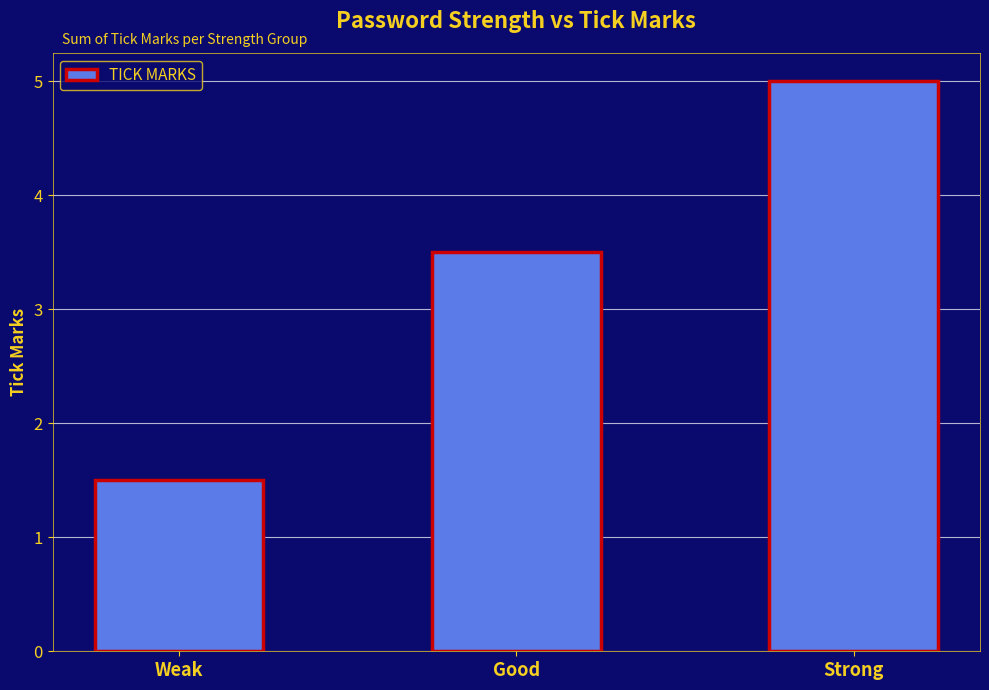

What is the label of the 2nd bar from the right?

Good